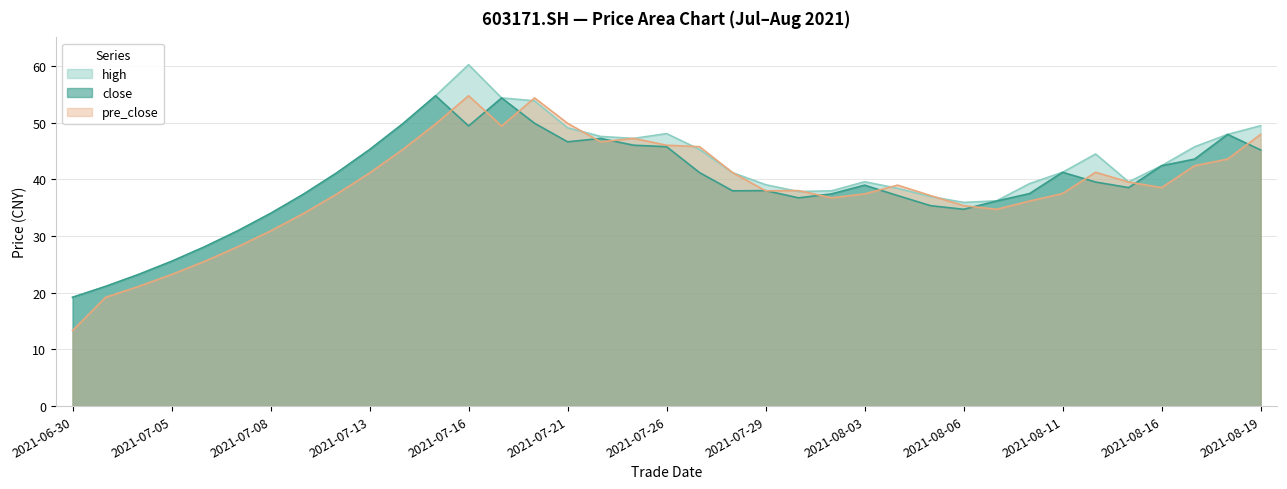

The value of pre_close at 20210720 is 54.4. True or false?

True